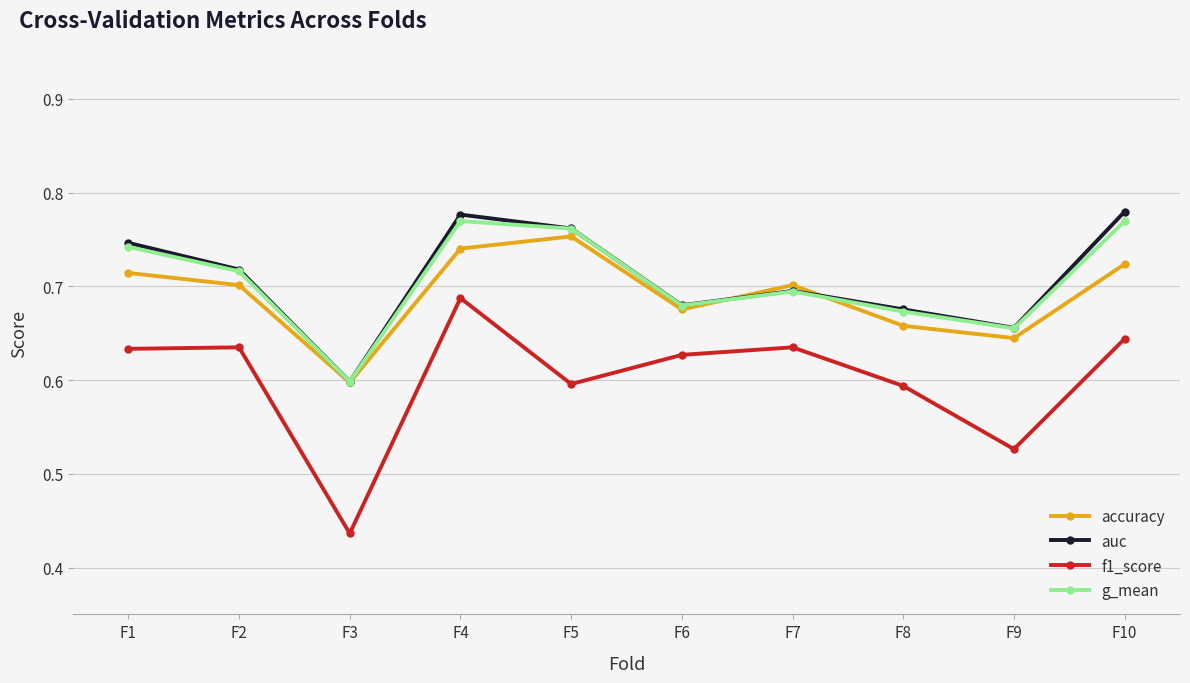

At which category is the sum across all series the highest?

F4